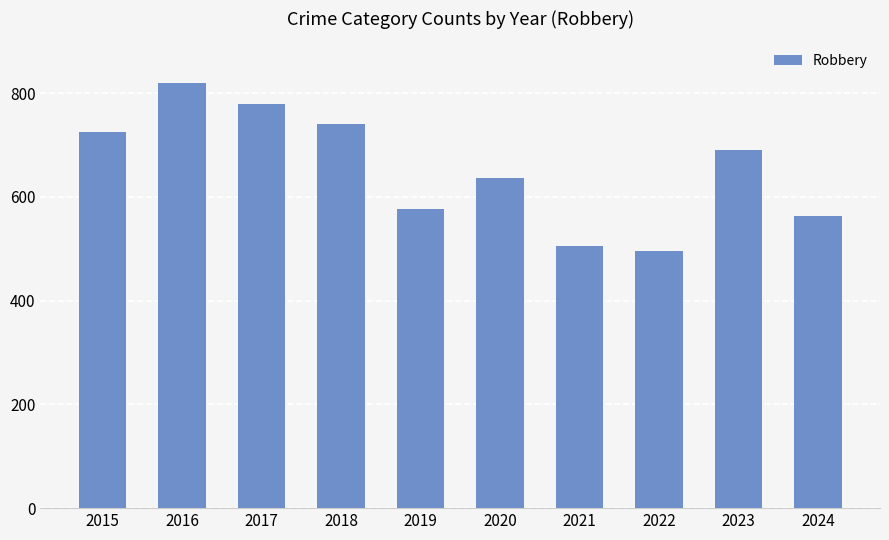

Reading left to right, transcribe all the data shown in this chart.

726	819	780	741	577	637	506	495	690	564